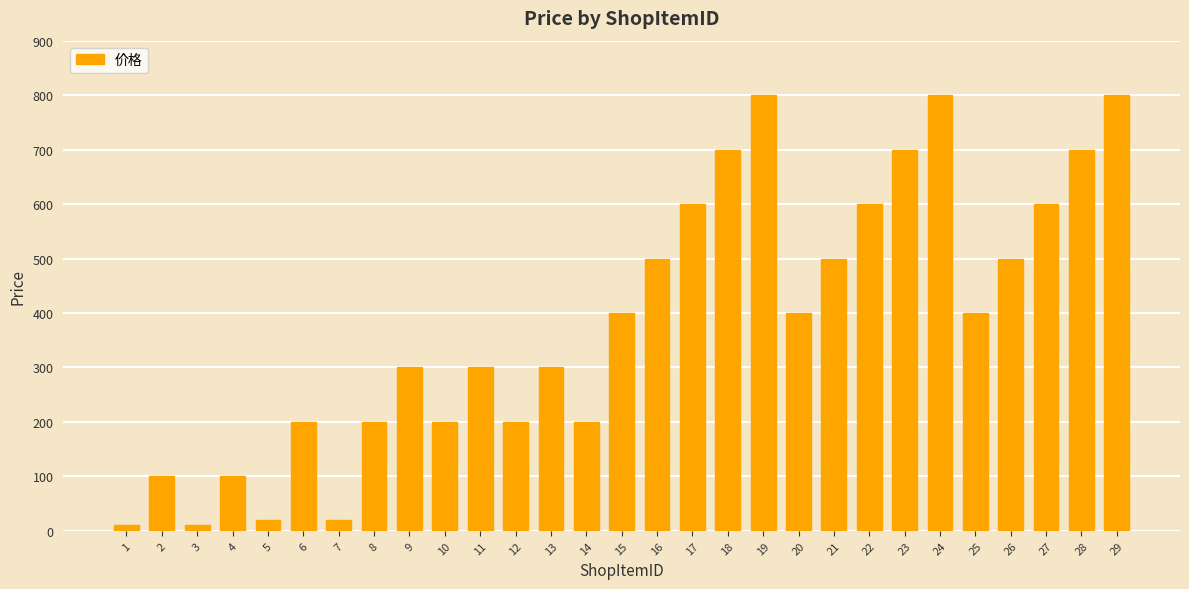

True or false: the data shows 500 at 26.

True